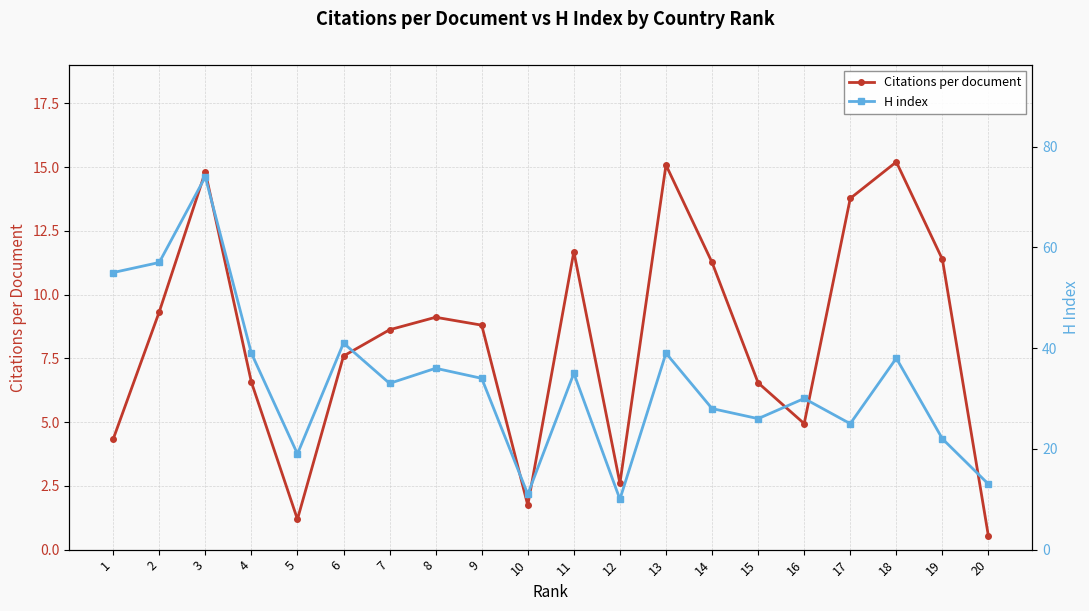

Which series has the largest range (max minus min)?

H index